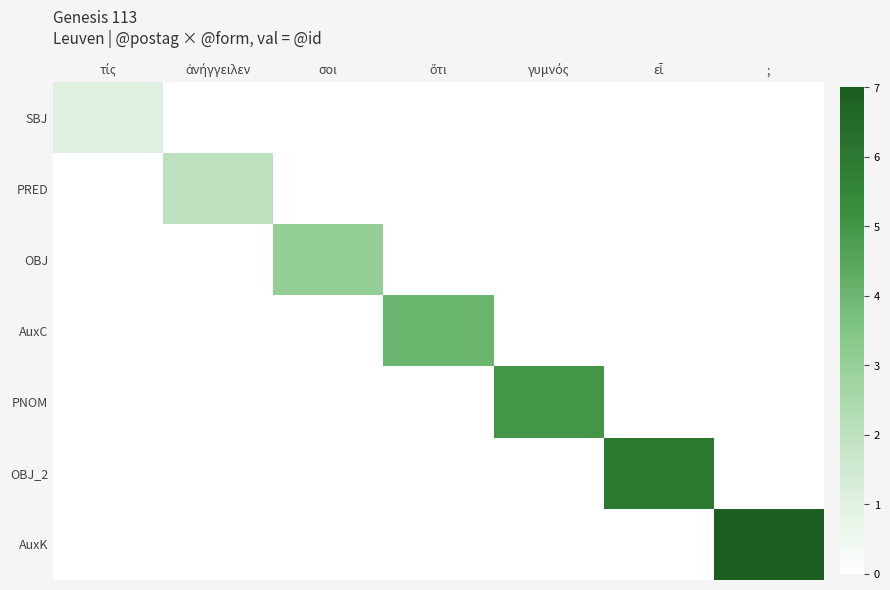

Reading left to right, what are all the values shown in this chart?

SBJ: τίς=1	ἀνήγγειλεν=0	σοι=0	ὅτι=0	γυμνός=0	εἶ=0	;=0
PRED: τίς=0	ἀνήγγειλεν=2	σοι=0	ὅτι=0	γυμνός=0	εἶ=0	;=0
OBJ: τίς=0	ἀνήγγειλεν=0	σοι=3	ὅτι=0	γυμνός=0	εἶ=0	;=0
AuxC: τίς=0	ἀνήγγειλεν=0	σοι=0	ὅτι=4	γυμνός=0	εἶ=0	;=0
PNOM: τίς=0	ἀνήγγειλεν=0	σοι=0	ὅτι=0	γυμνός=5	εἶ=0	;=0
OBJ_2: τίς=0	ἀνήγγειλεν=0	σοι=0	ὅτι=0	γυμνός=0	εἶ=6	;=0
AuxK: τίς=0	ἀνήγγειλεν=0	σοι=0	ὅτι=0	γυμνός=0	εἶ=0	;=7